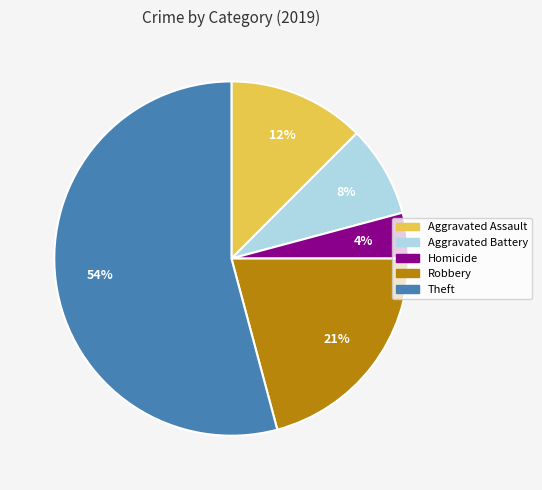

Is there a majority slice in this chart?

Yes